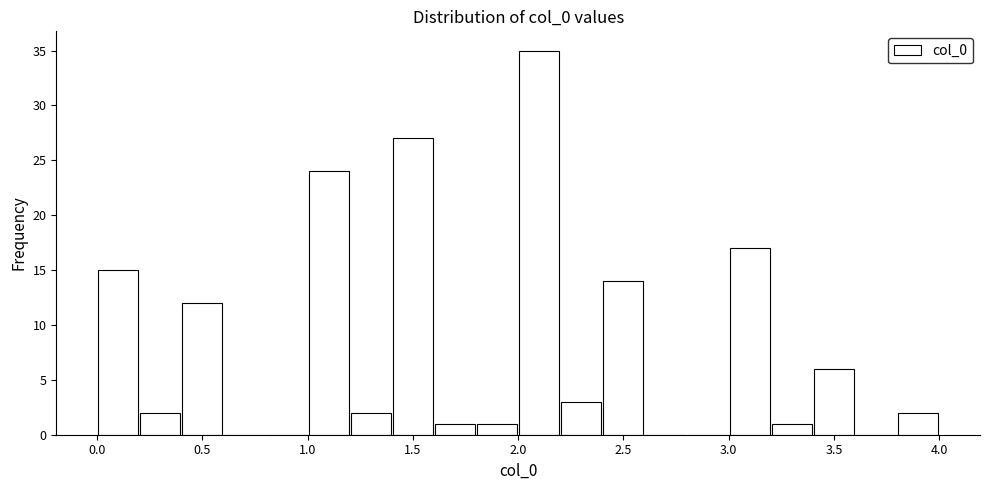

What is the height of the bar covering 3.2 to 3.4 on the x-axis? The values are not printed on the chart, so give them approximately, as read against the axis.

1